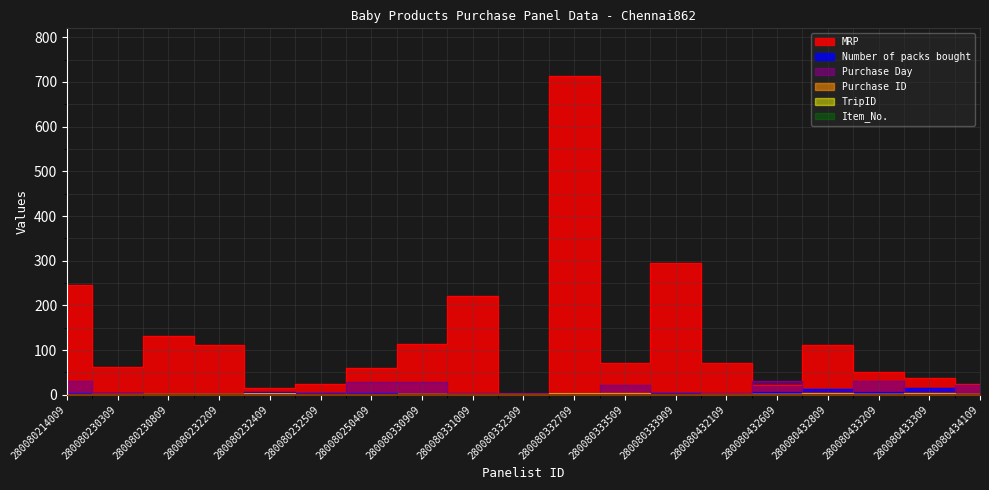

At which label does MRP first exceed 71?

280080214009